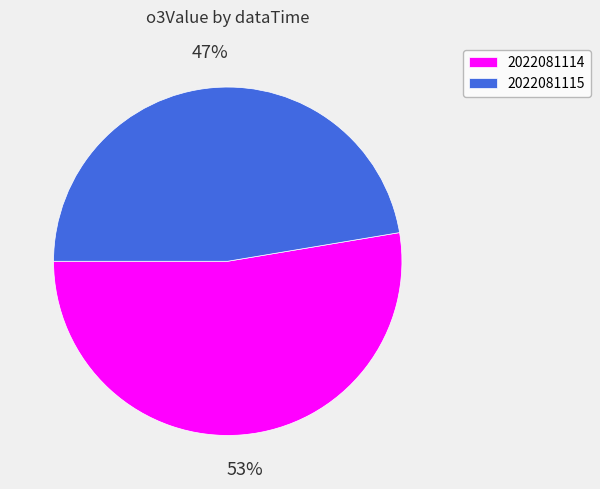

Which category has the smallest portion of the pie?

2022081115